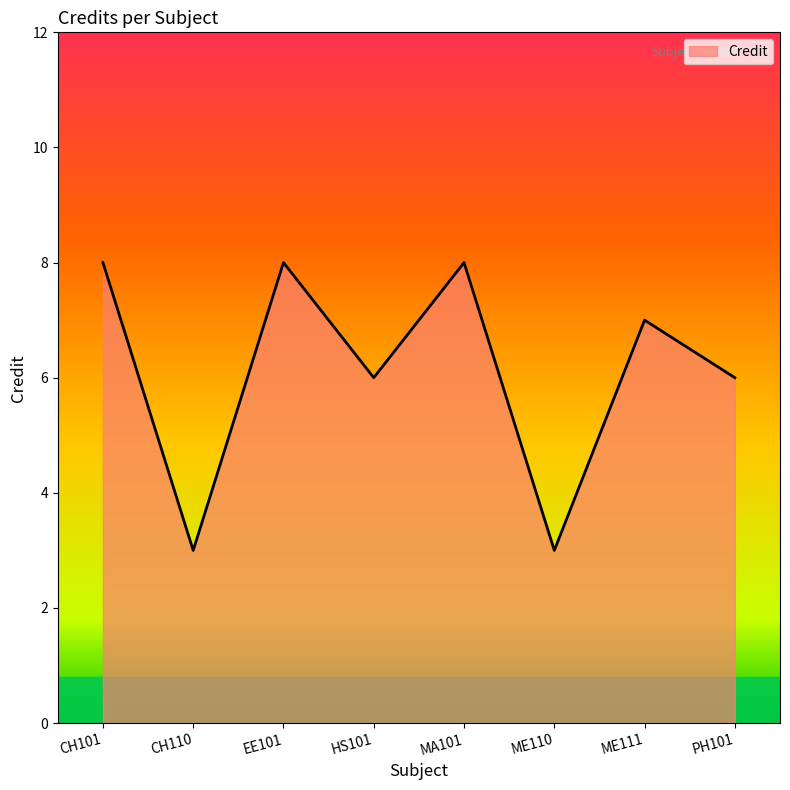

At which label does the data first exceed 7?

CH101